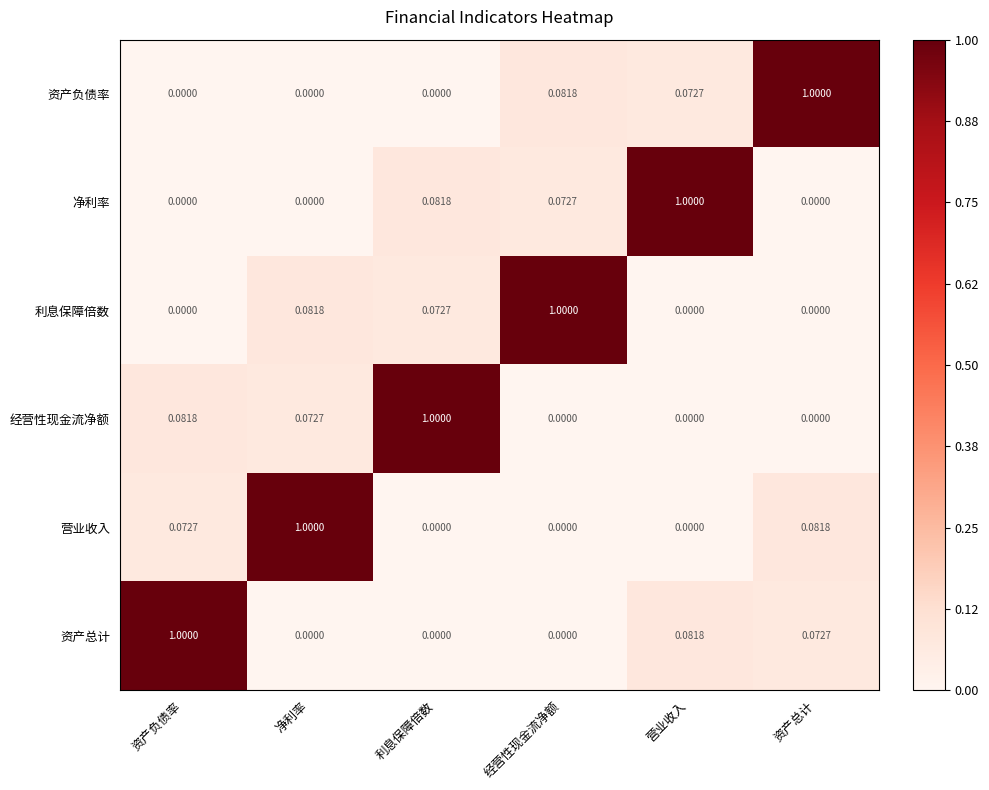

Which category has the highest value in the 利息保障倍数 series?

经营性现金流净额